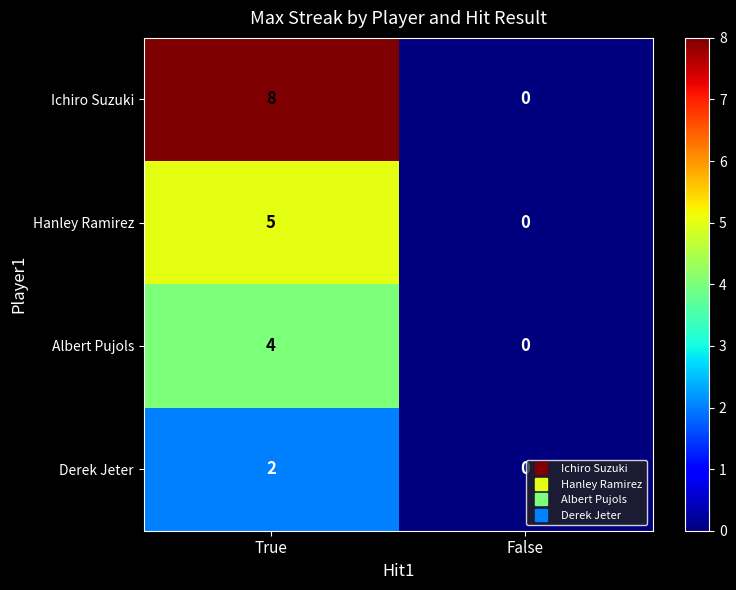

Reading right to left, what are all the values shown in this chart?

Ichiro Suzuki: 0	8
Hanley Ramirez: 0	5
Albert Pujols: 0	4
Derek Jeter: 0	2